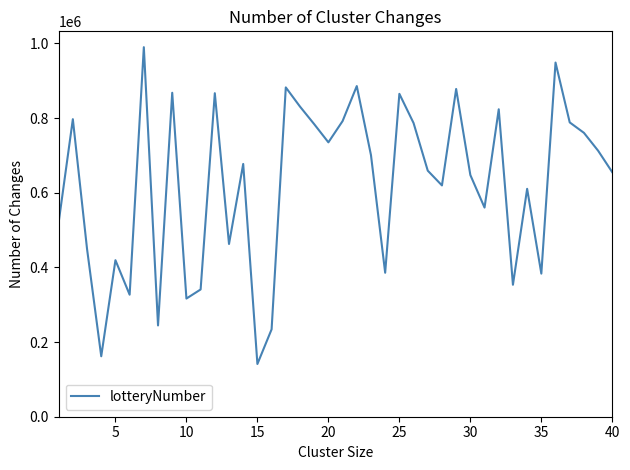

What is the smallest value displayed?

141217